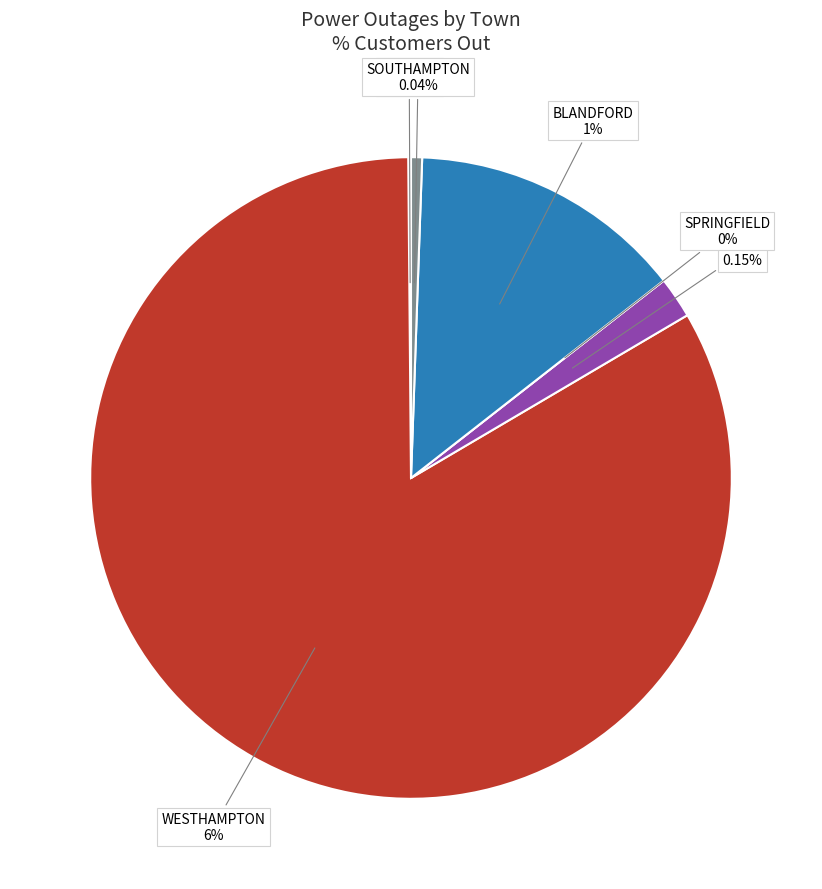

Rank the categories by value from highest to lowest.

WESTHAMPTON, BLANDFORD, OTIS, SOUTHAMPTON, AGAWAM, SPRINGFIELD